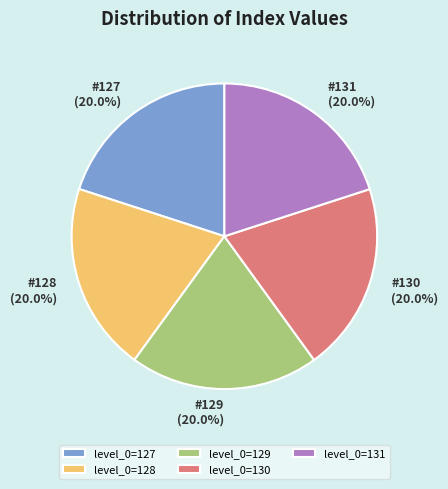

To the nearest percent, what is the average slice percentage?

20%